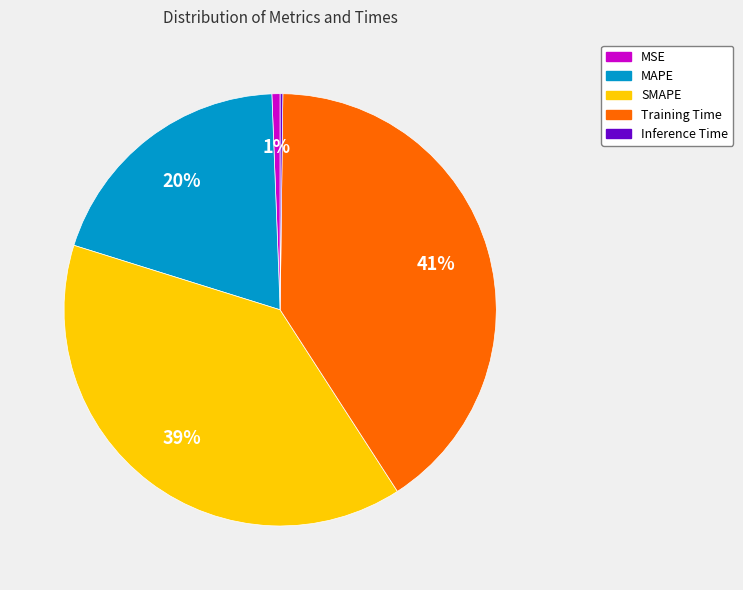

The MAPE slice represents 26% of the pie. True or false?

False